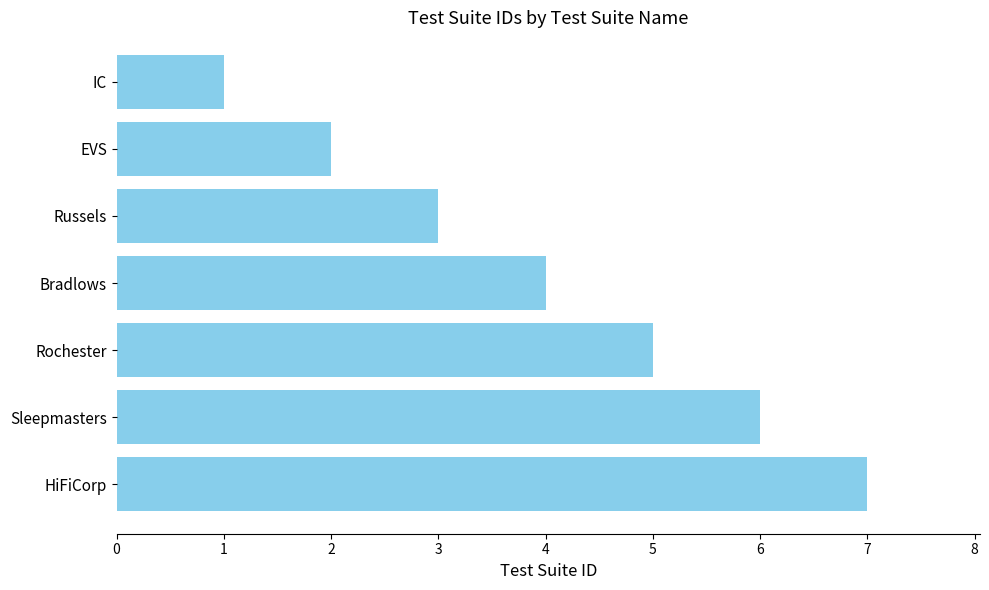

What is the smallest value displayed?

1